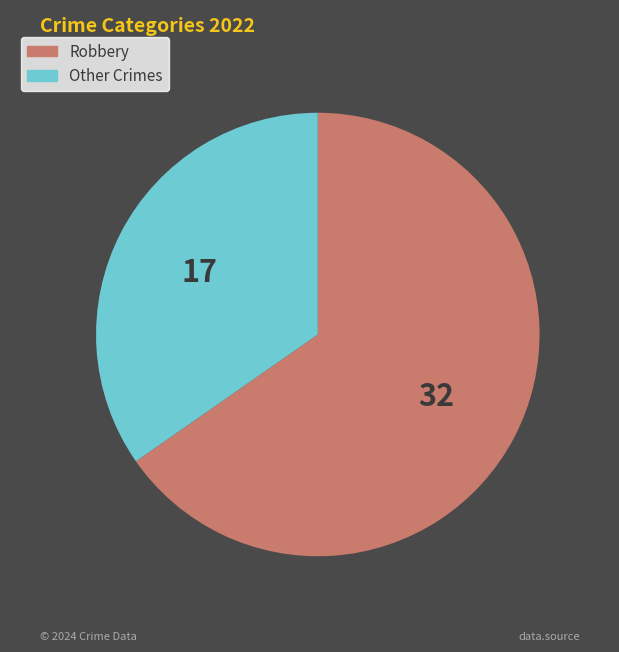

Do Other Crimes and Robbery together represent more than half of the pie?

Yes